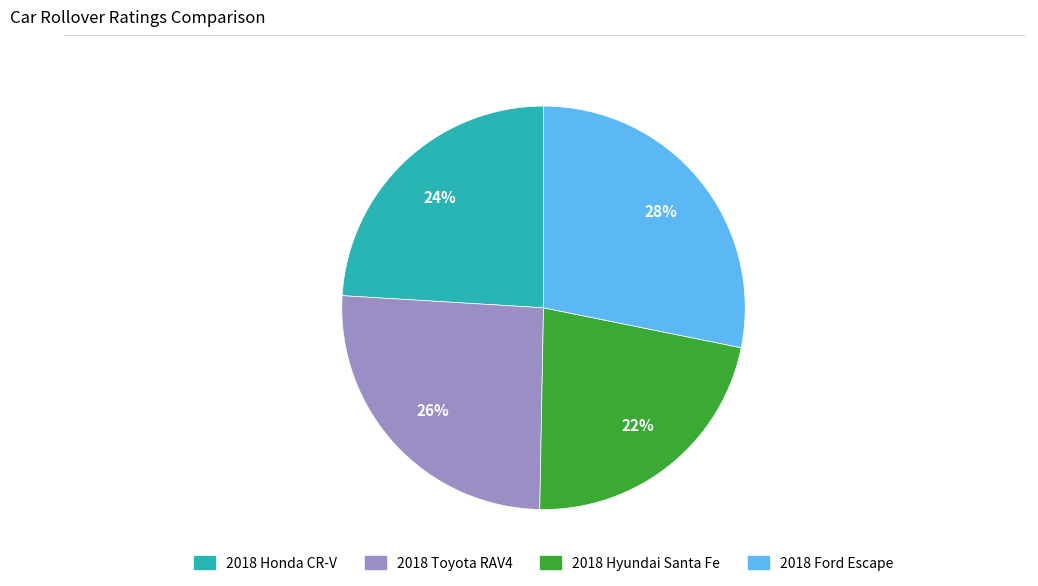

To the nearest percent, what portion does 2018 Toyota RAV4 represent?

26%